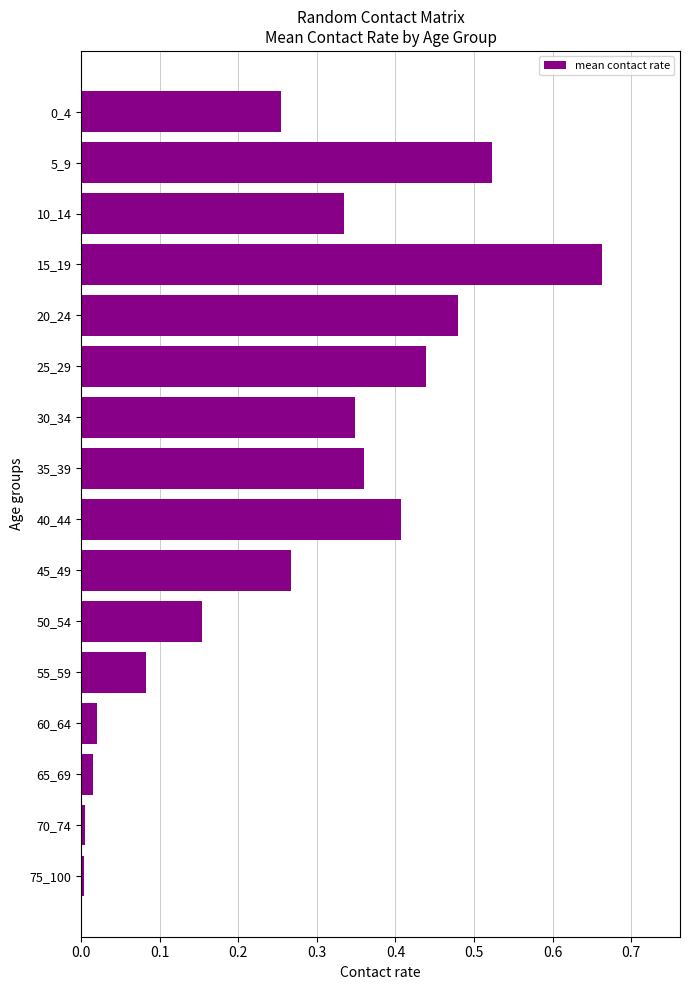

Which label corresponds to the largest value in the chart?

15_19